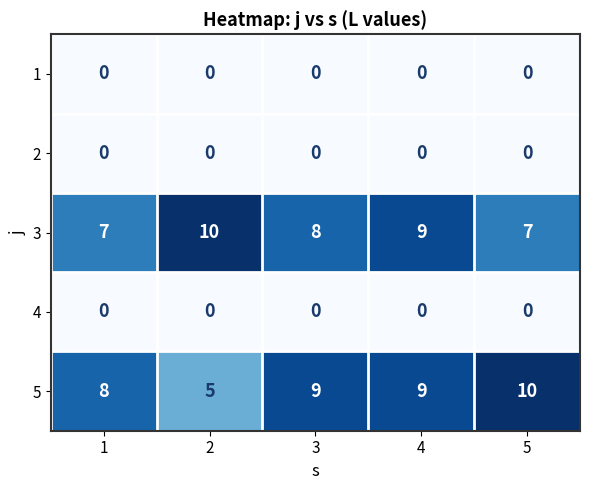

What is the minimum value for 5?

5